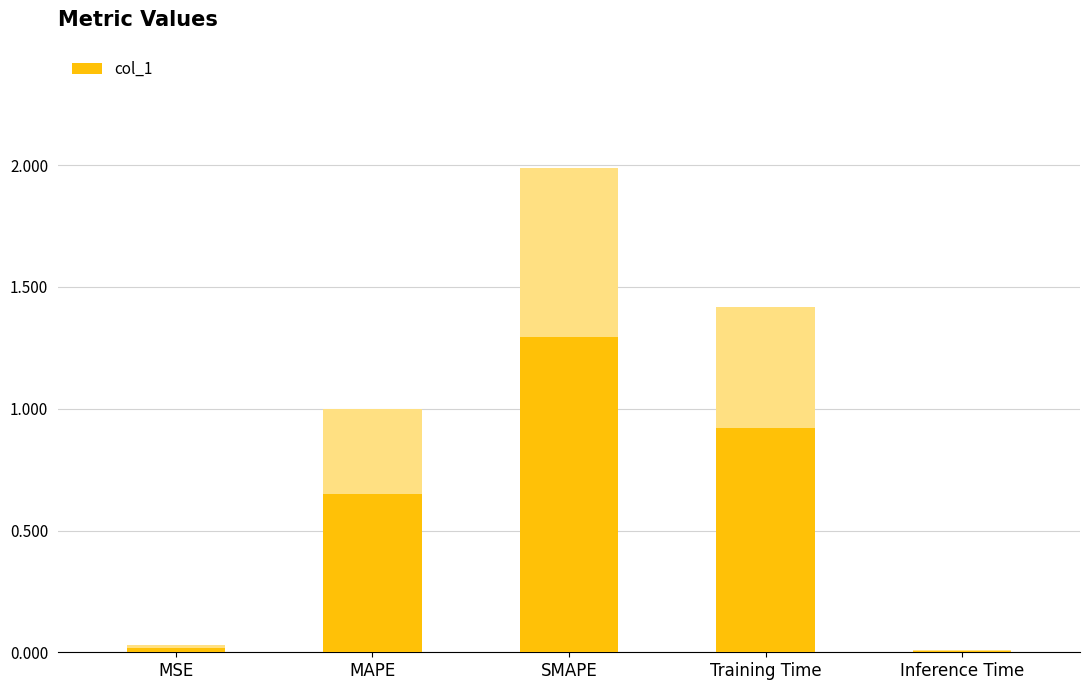

Reading left to right, extract all data points from this chart.

MSE=0.0	MAPE=1.0	SMAPE=2.0	Training Time=1.4	Inference Time=0.0